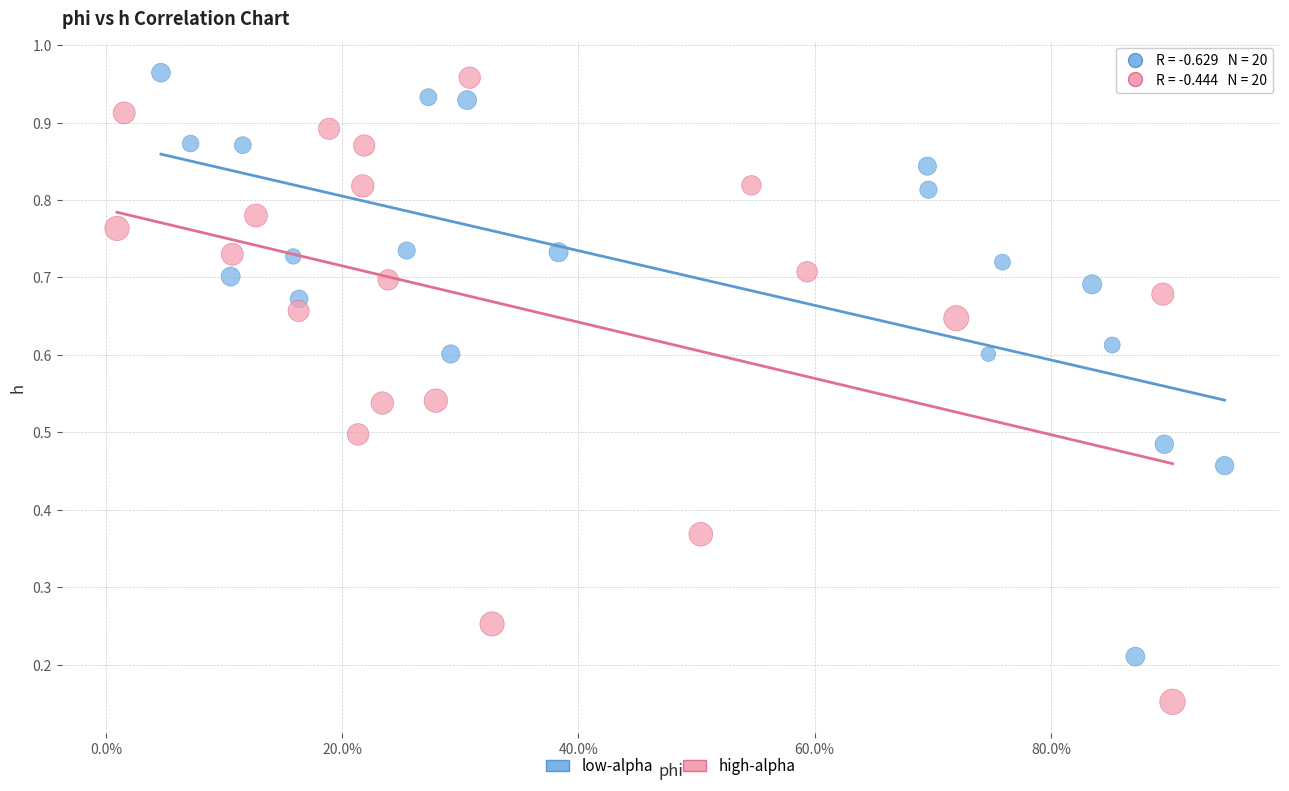

Which series has the widest spread of Y values?

high-alpha